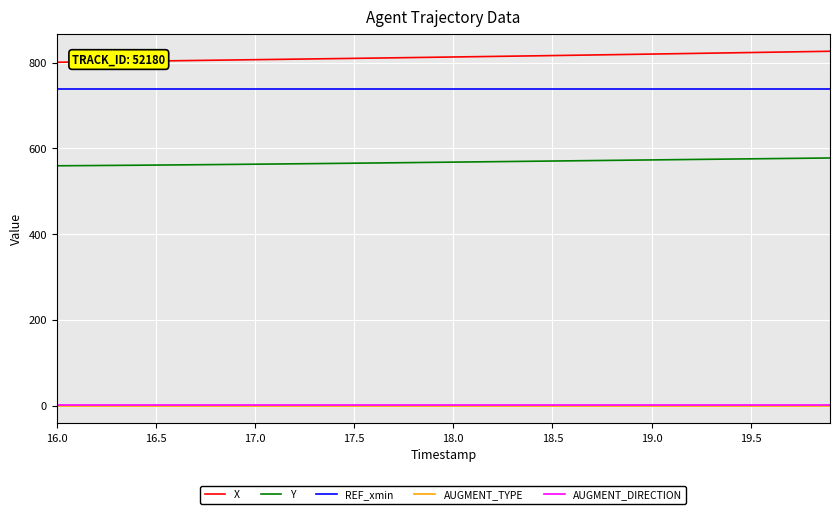

Which series has the largest total across all categories?

X